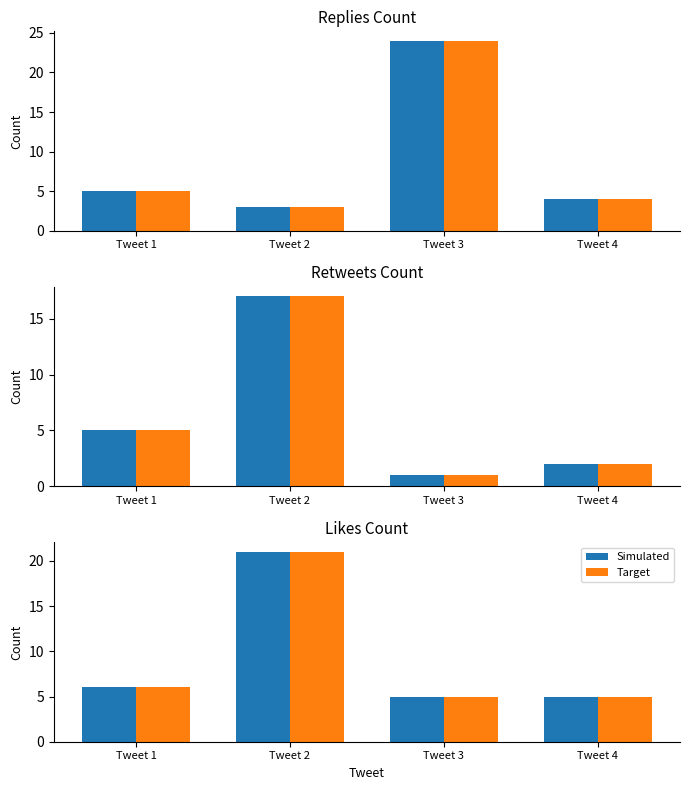

Which has a higher value, Tweet 4 or Tweet 2?

Tweet 2